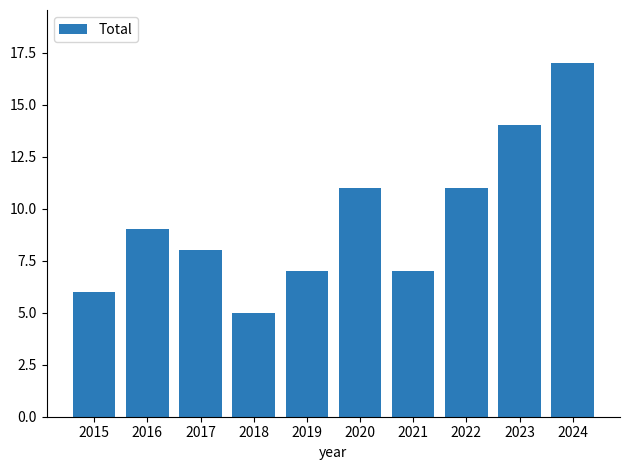

What is the approximate value at 2022?

11